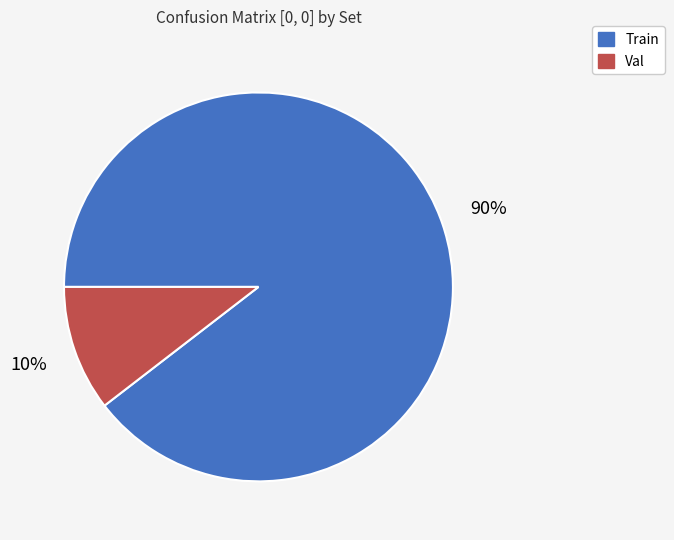

How many slices are in this pie chart?

2